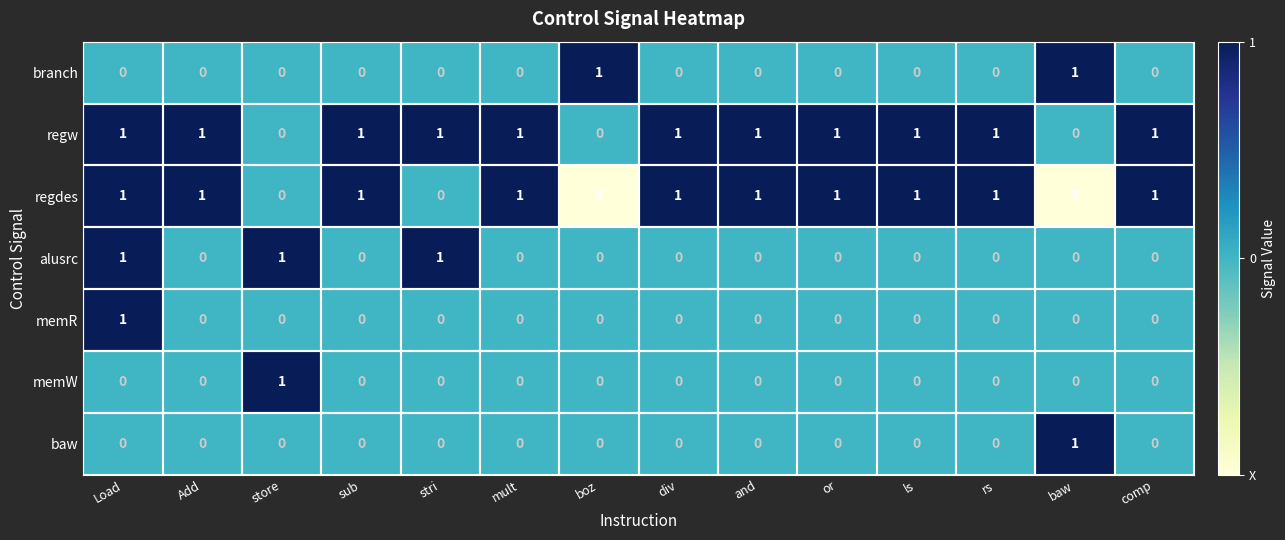

How many data points in memR are above 0?

1